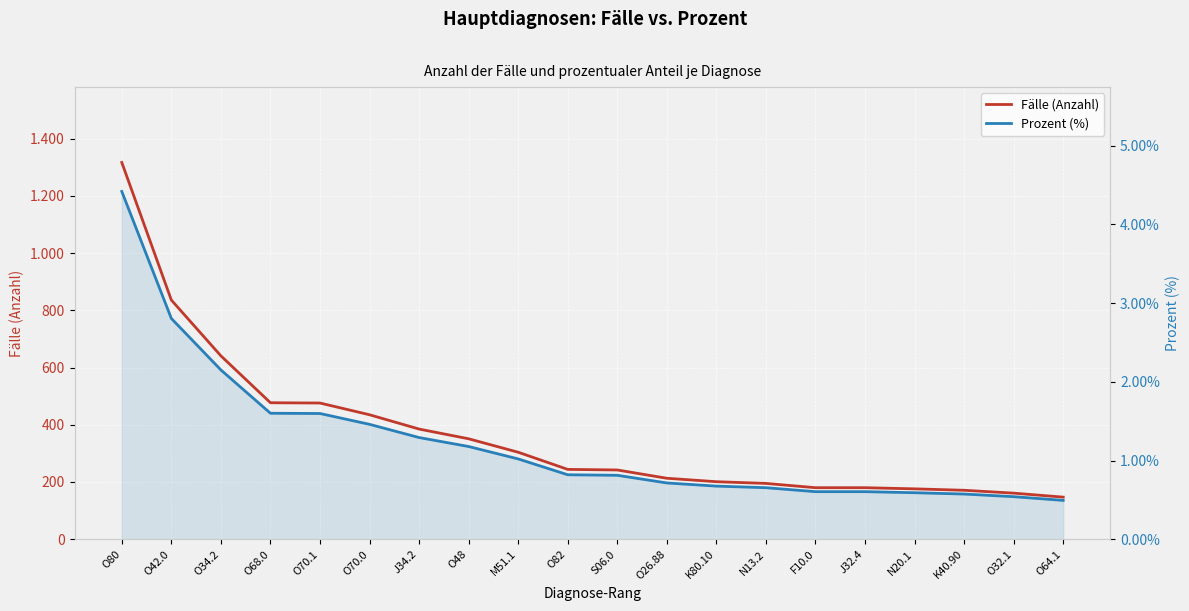

True or false: Fälle (Anzahl) has more than 0 points higher than both neighbors.

False